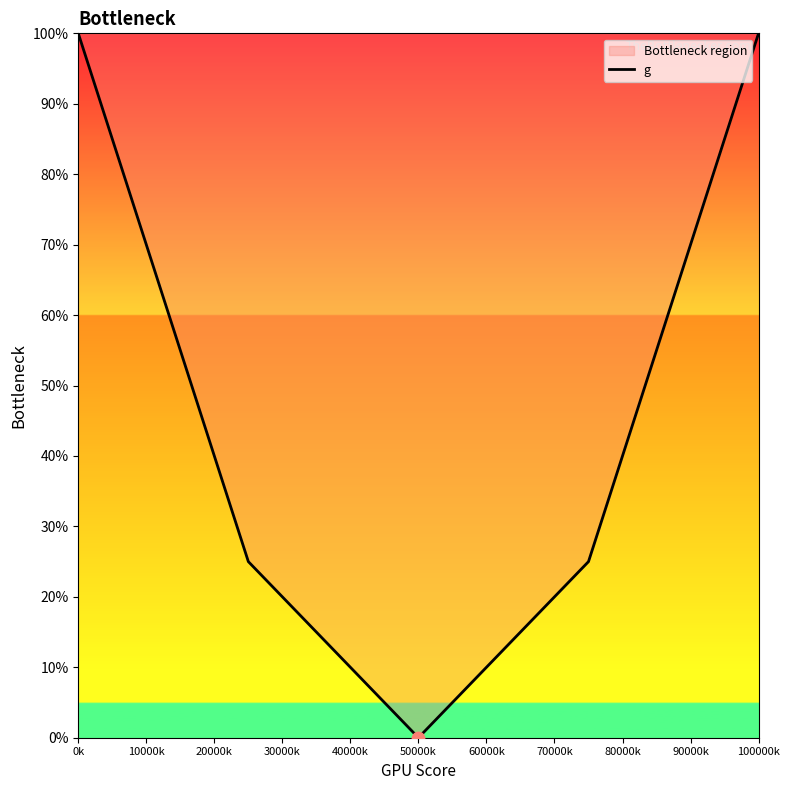

Approximately how many times larger is the value at 0k compared to 100000k?

1.0